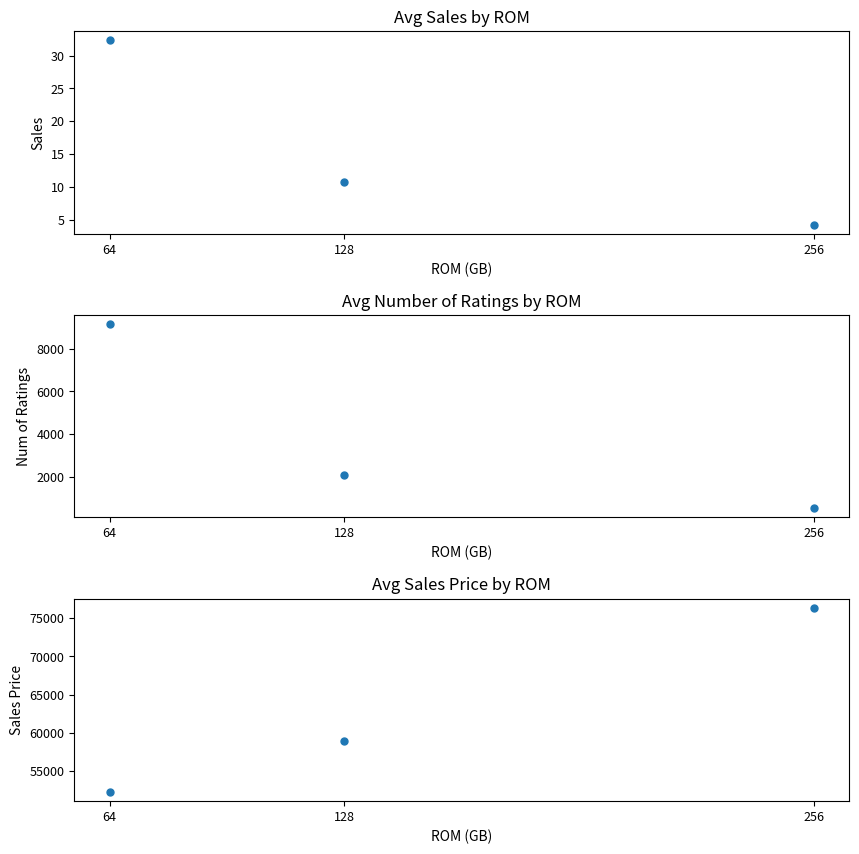

Which series has the widest spread of values?

sales_price